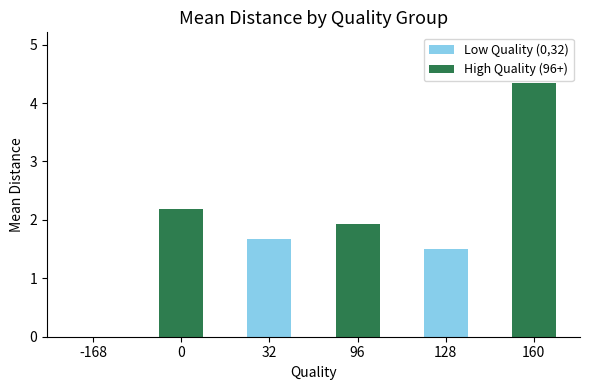

What is the ratio of the value at 160 to the value at 96?

2.3